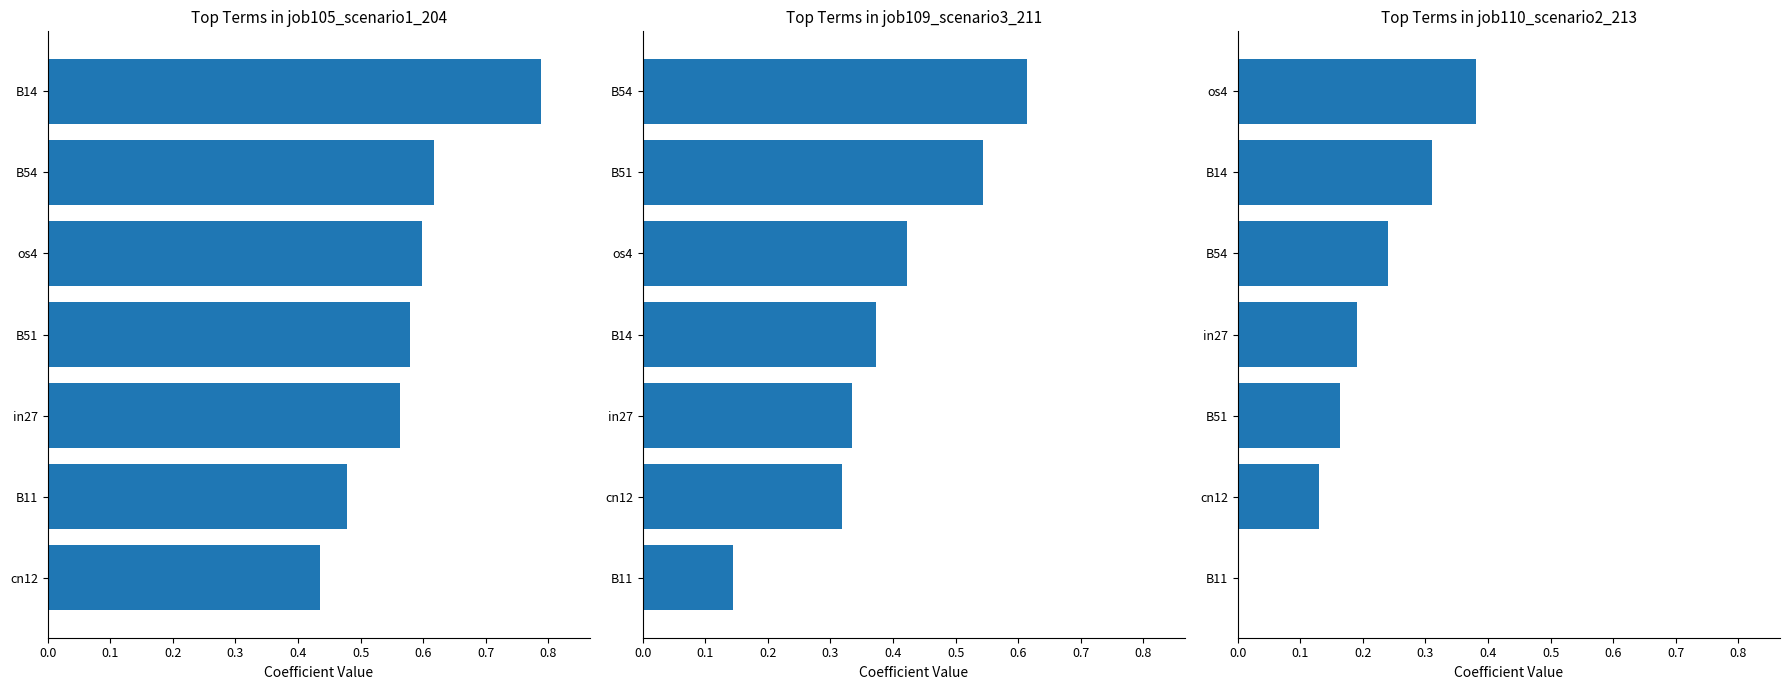

What is the sum of all job110_scenario2_213 values?

1.4